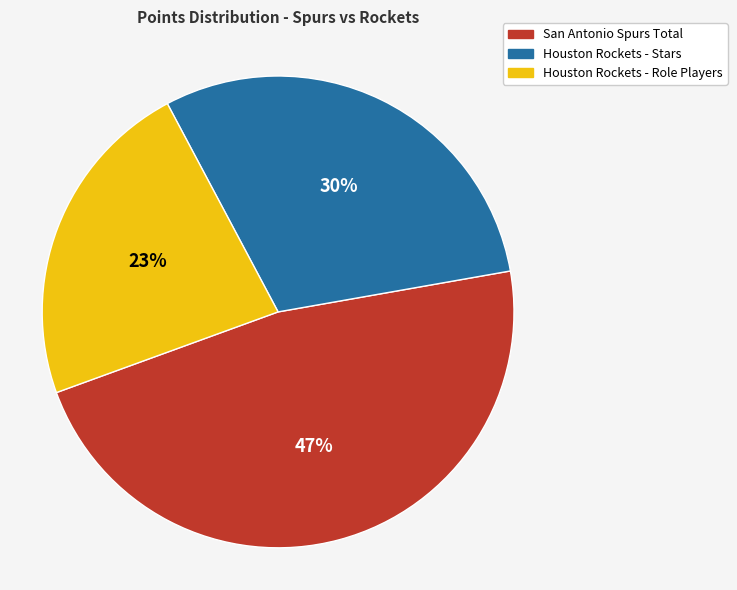

Does Houston Rockets - Role Players represent more than half of the total?

No